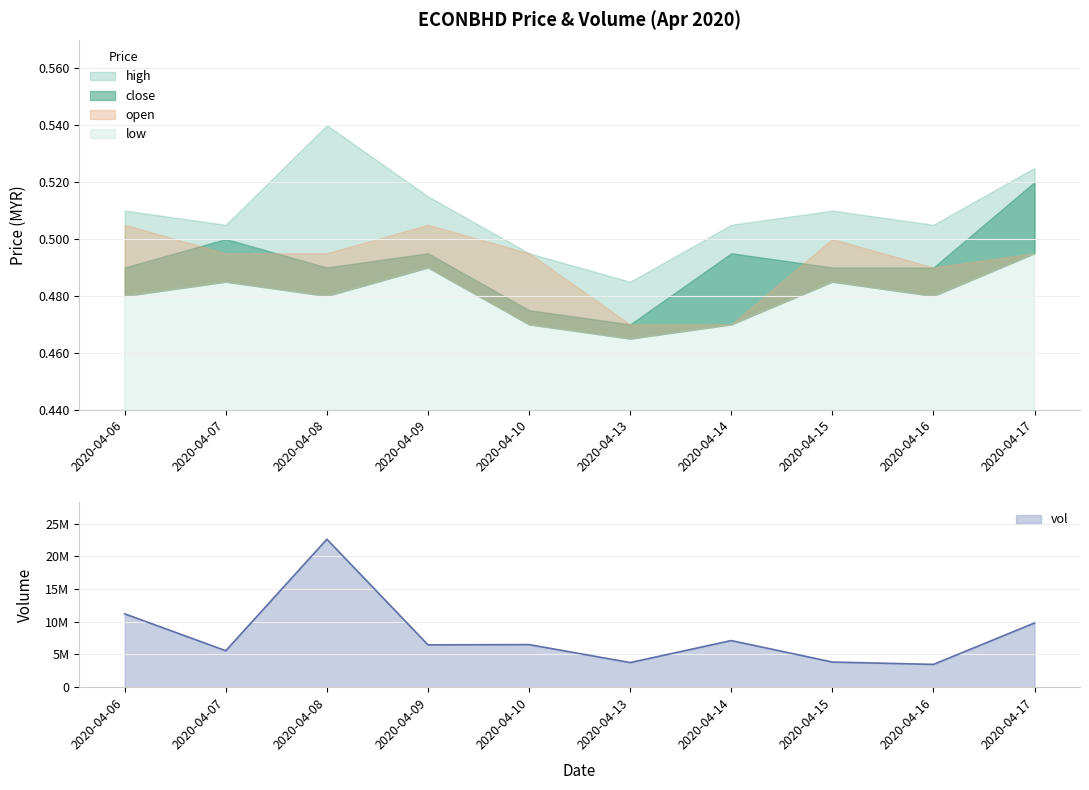

Where is open nearest to the value 0?

2020-04-13